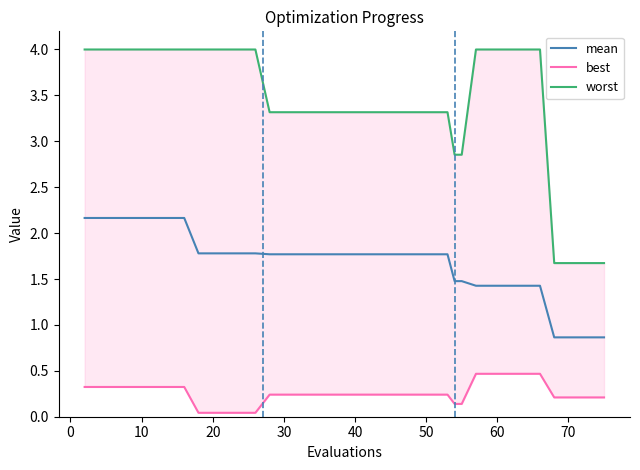

The mean series shows 0.6 at 10. True or false?

False